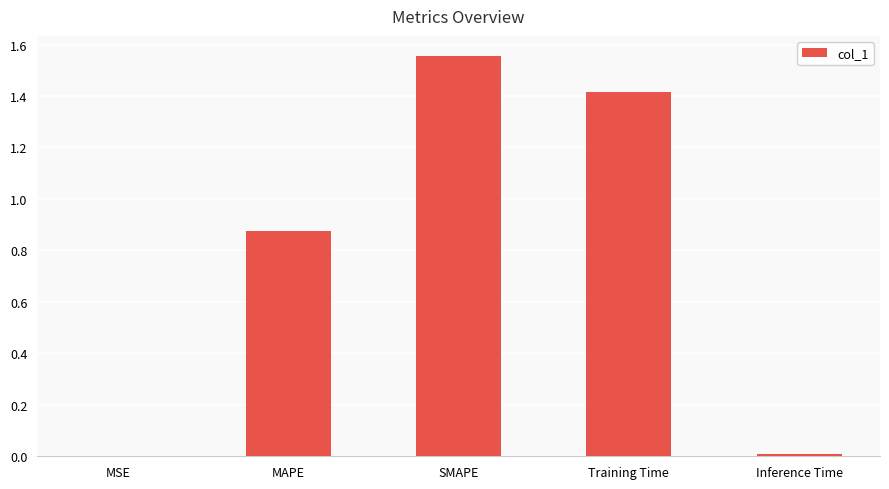

The value at MAPE is 1.3. True or false?

False